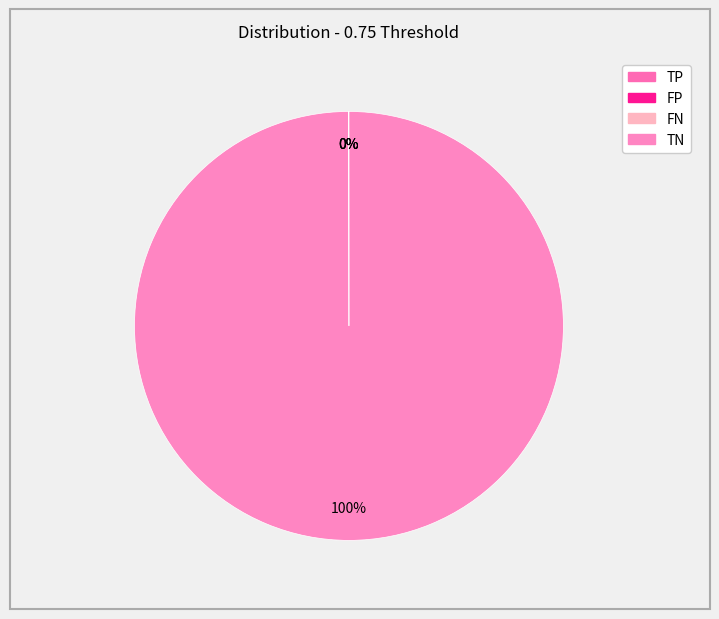

Which slice represents more than half of the pie?

TN